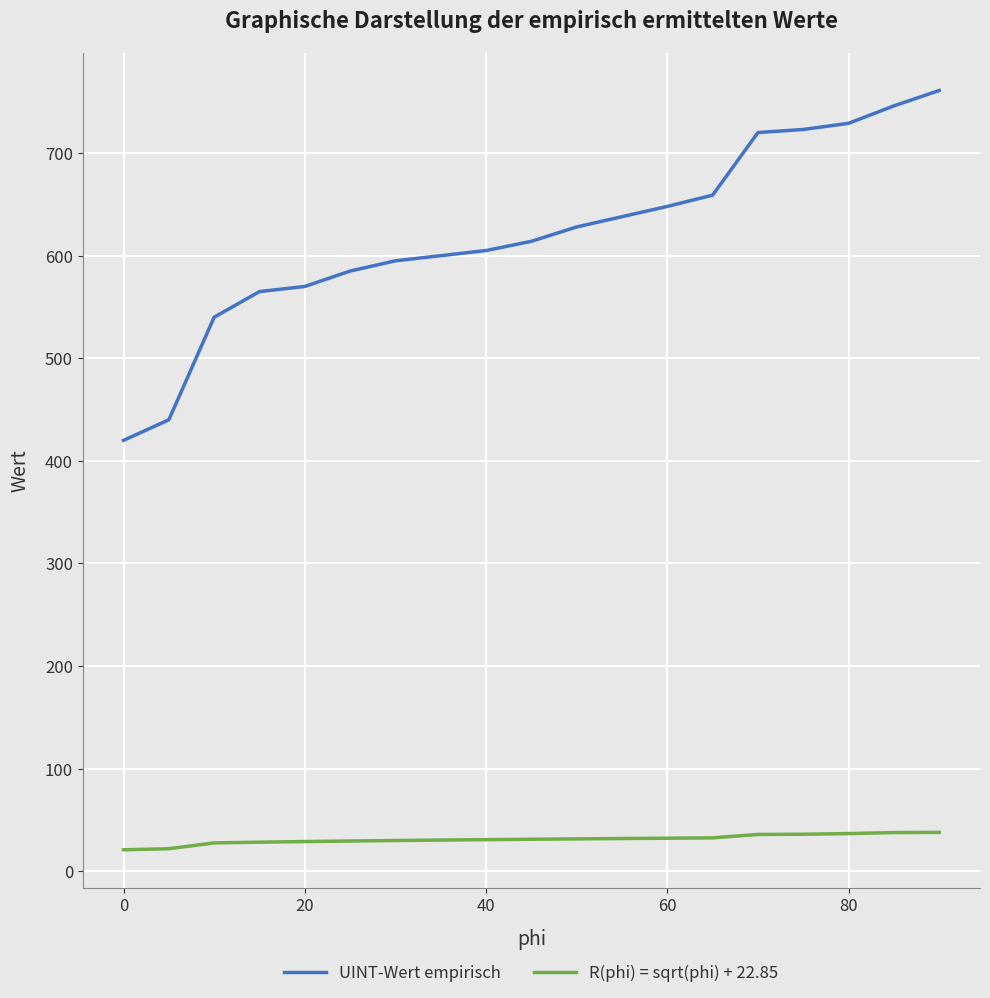

True or false: UINT-Wert empirisch and R(phi) = sqrt(phi) + 22.85 intersect in this chart.

False